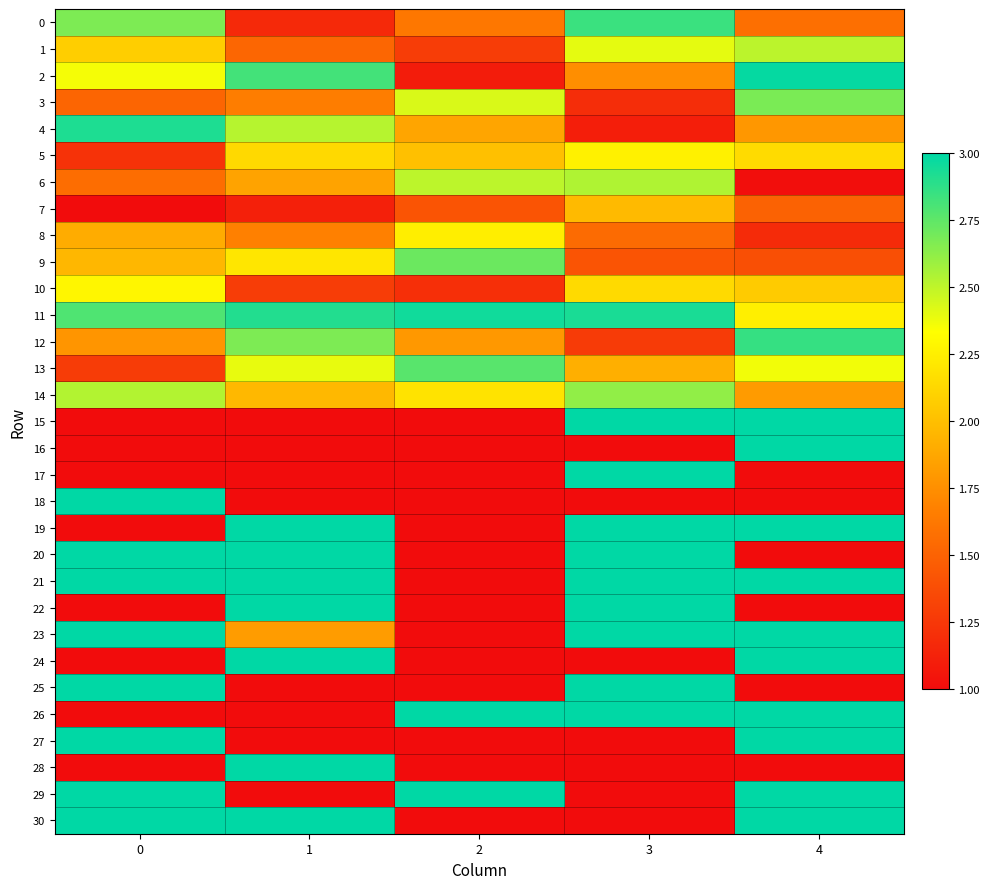

Reading left to right, transcribe all the data shown in this chart.

0: 0=2.7	1=1.2	2=1.6	3=2.8	4=1.6
1: 0=2.1	1=1.5	2=1.3	3=2.4	4=2.5
2: 0=2.4	1=2.8	2=1.1	3=1.7	4=3.0
3: 0=1.5	1=1.7	2=2.4	3=1.2	4=2.7
4: 0=2.9	1=2.5	2=1.9	3=1.1	4=1.8
5: 0=1.2	1=2.1	2=2.0	3=2.3	4=2.1
6: 0=1.6	1=1.9	2=2.5	3=2.5	4=1.0
7: 0=1.0	1=1.1	2=1.4	3=2.0	4=1.5
8: 0=1.9	1=1.7	2=2.2	3=1.6	4=1.2
9: 0=2.0	1=2.2	2=2.7	3=1.4	4=1.4
10: 0=2.3	1=1.3	2=1.2	3=2.1	4=2.1
11: 0=2.8	1=2.9	2=3.0	3=2.9	4=2.3
12: 0=1.8	1=2.7	2=1.8	3=1.3	4=2.9
13: 0=1.3	1=2.4	2=2.8	3=1.9	4=2.4
14: 0=2.5	1=2.0	2=2.2	3=2.6	4=1.8
15: 0=1.0	1=1.0	2=1.0	3=3.0	4=3.0
16: 0=1.0	1=1.0	2=1.0	3=1.0	4=3.0
17: 0=1.0	1=1.0	2=1.0	3=3.0	4=1.0
18: 0=3.0	1=1.0	2=1.0	3=1.0	4=1.0
19: 0=1.0	1=3.0	2=1.0	3=3.0	4=3.0
20: 0=3.0	1=3.0	2=1.0	3=3.0	4=1.0
21: 0=3.0	1=3.0	2=1.0	3=3.0	4=3.0
22: 0=1.0	1=3.0	2=1.0	3=3.0	4=1.0
23: 0=3.0	1=1.8	2=1.0	3=3.0	4=3.0
24: 0=1.0	1=3.0	2=1.0	3=1.0	4=3.0
25: 0=3.0	1=1.0	2=1.0	3=3.0	4=1.0
26: 0=1.0	1=1.0	2=3.0	3=3.0	4=3.0
27: 0=3.0	1=1.0	2=1.0	3=1.0	4=3.0
28: 0=1.0	1=3.0	2=1.0	3=1.0	4=1.0
29: 0=3.0	1=1.0	2=3.0	3=1.0	4=3.0
30: 0=3.0	1=3.0	2=1.0	3=1.0	4=3.0